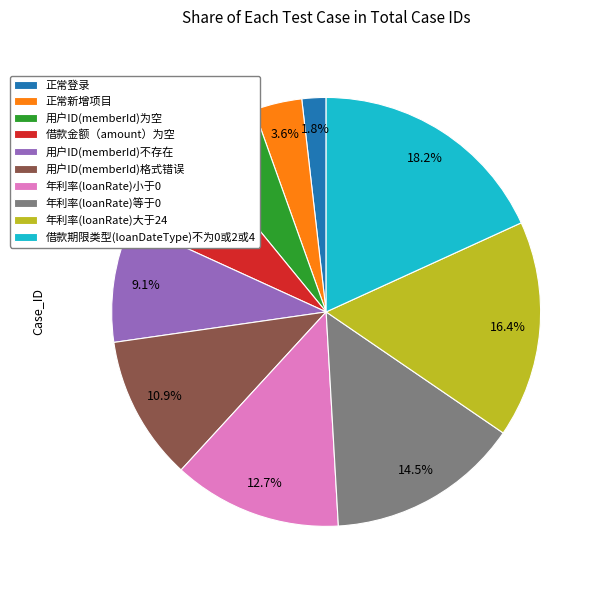

Count the number of slices in the pie.

10